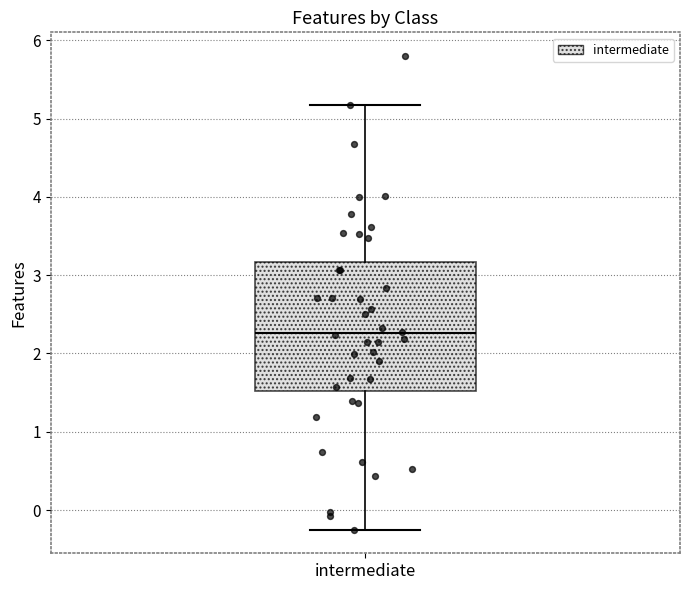

Transcribe this box plot: give where the median line is, the range the box spans, and where the two whiskers end, as read against the y-axis. The values are not printed on the chart, so give them approximately, as read against the axis.

median 2.3, box 1.5 to 3.2, whiskers -0.2 to 5.2